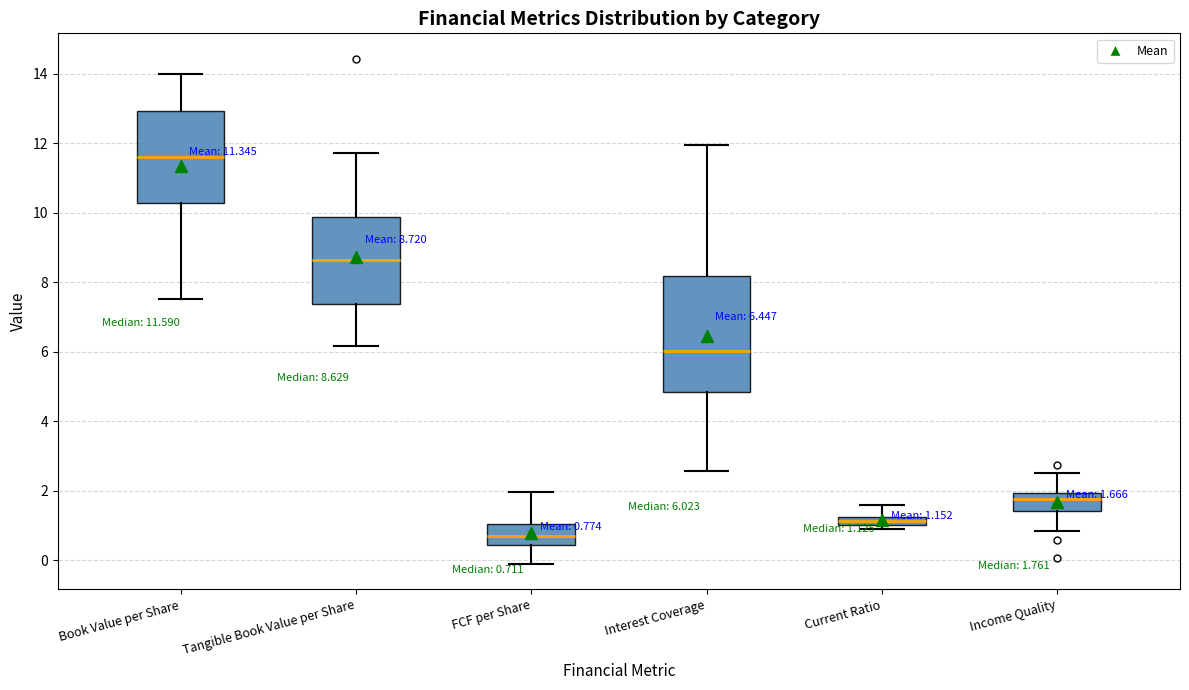

Comparing the boxes themselves (not the whiskers), which one is the tallest?

Interest Coverage